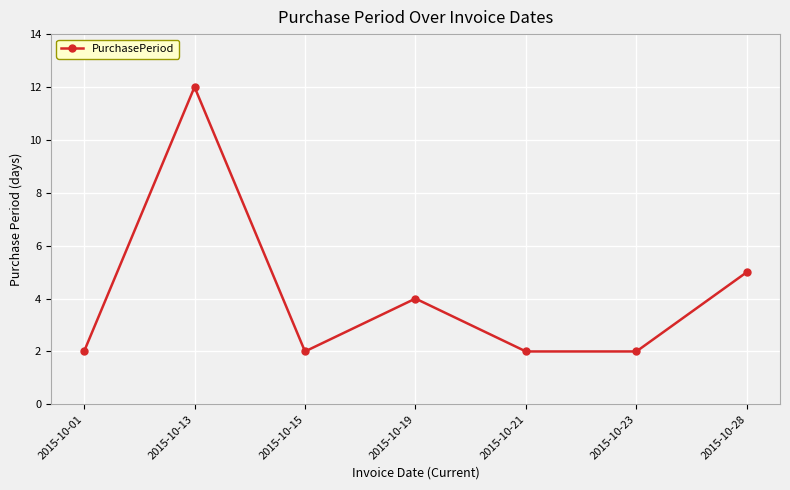

Count the values in the range 2 to 5.

6